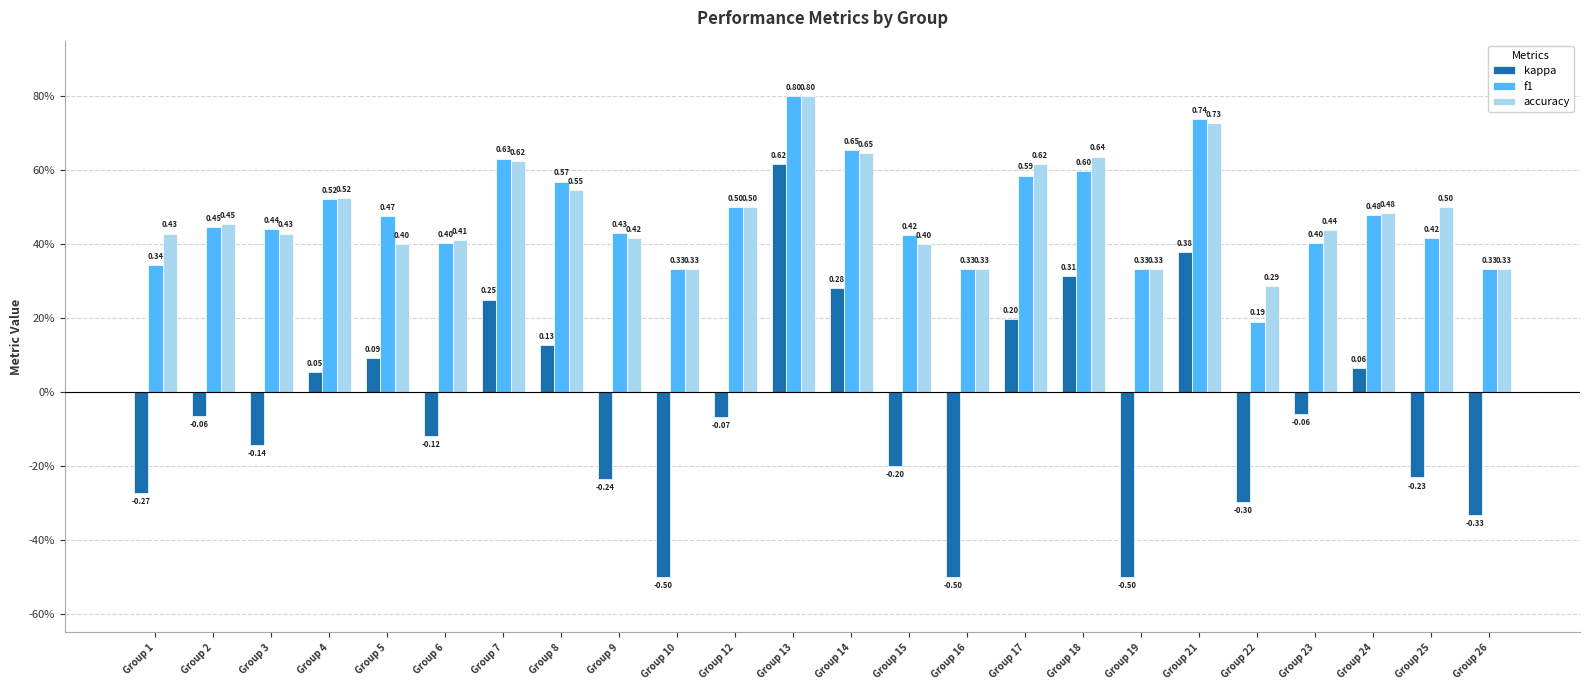

Where is accuracy nearest to the value 0?

Group 22